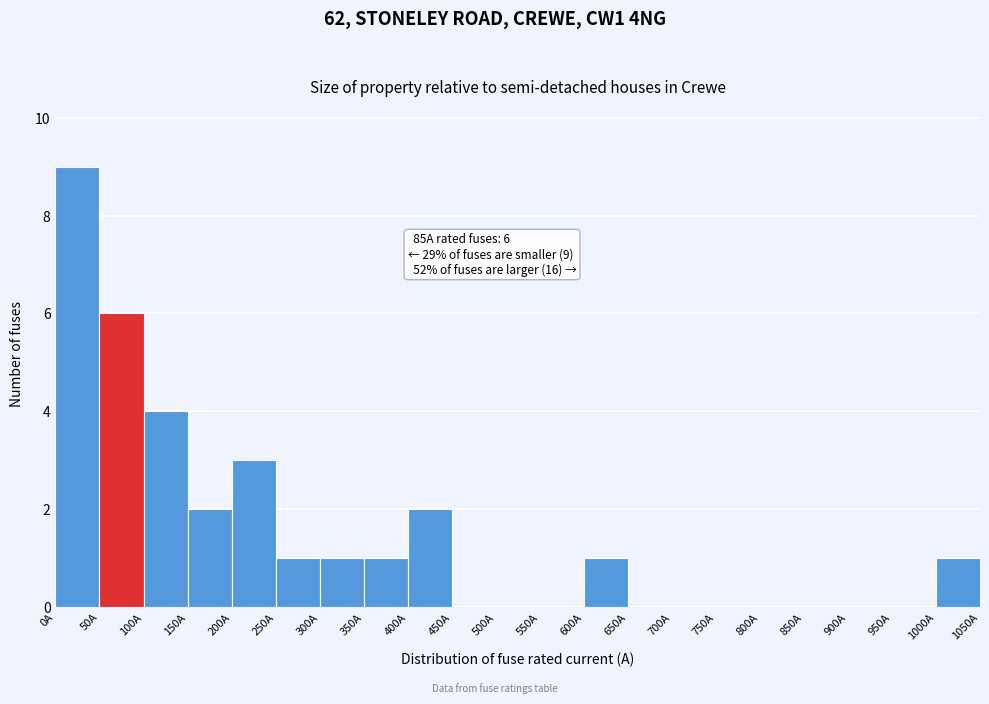

Over which range of the x-axis is the bar tallest?

0 to 50